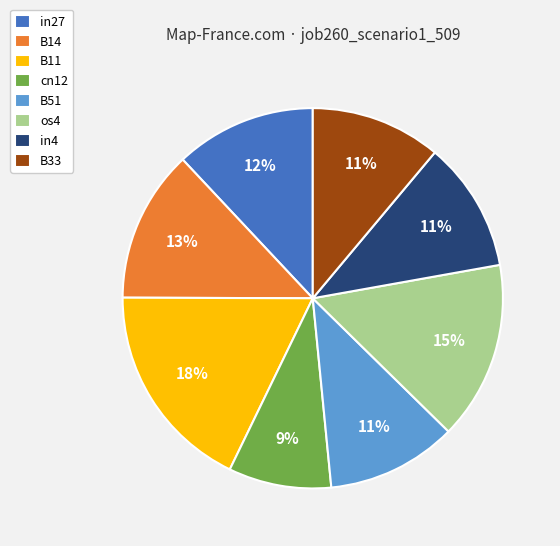

Count the number of slices in the pie.

8